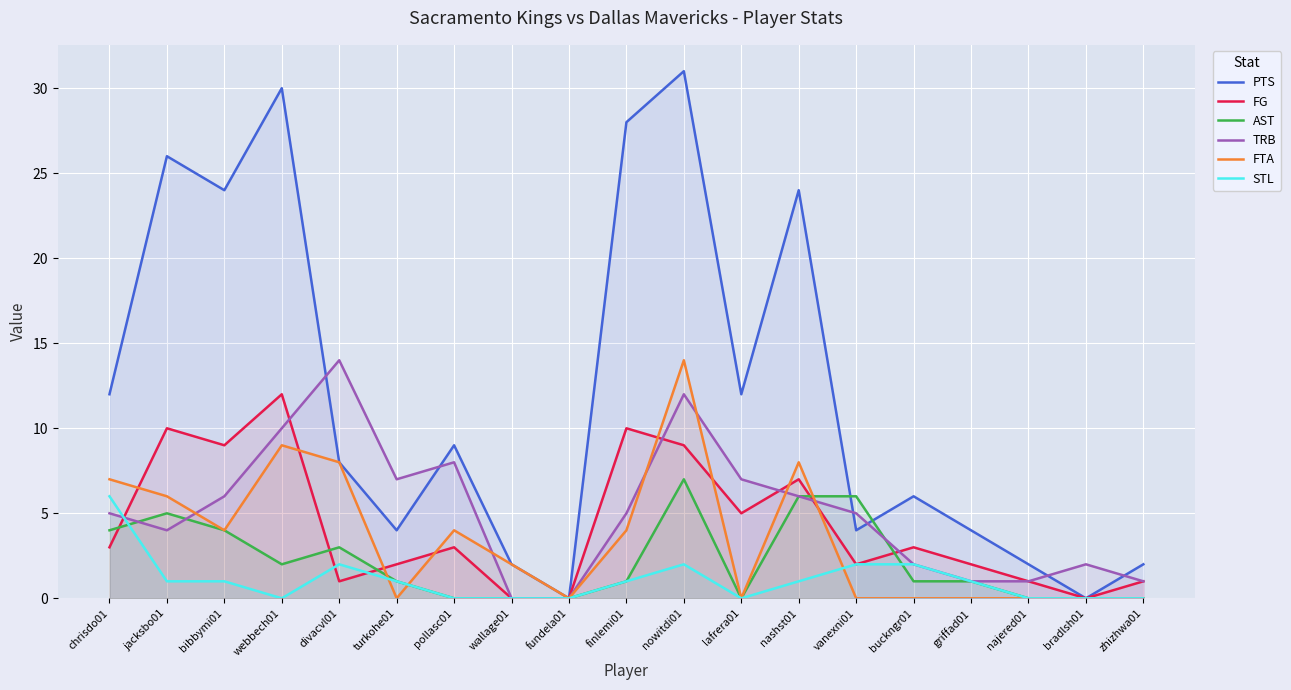

Reading left to right, extract all data points from this chart.

PTS: chrisdo01=12	jacksbo01=26	bibbymi01=24	webbech01=30	divacvl01=8	turkohe01=4	pollasc01=9	wallage01=2	fundela01=0	finlemi01=28	nowitdi01=31	lafrera01=12	nashst01=24	vanexni01=4	buckngr01=6	griffad01=4	najered01=2	bradlsh01=0	zhizhwa01=2
FG: chrisdo01=3	jacksbo01=10	bibbymi01=9	webbech01=12	divacvl01=1	turkohe01=2	pollasc01=3	wallage01=0	fundela01=0	finlemi01=10	nowitdi01=9	lafrera01=5	nashst01=7	vanexni01=2	buckngr01=3	griffad01=2	najered01=1	bradlsh01=0	zhizhwa01=1
AST: chrisdo01=4	jacksbo01=5	bibbymi01=4	webbech01=2	divacvl01=3	turkohe01=1	pollasc01=0	wallage01=0	fundela01=0	finlemi01=1	nowitdi01=7	lafrera01=0	nashst01=6	vanexni01=6	buckngr01=1	griffad01=1	najered01=0	bradlsh01=0	zhizhwa01=0
TRB: chrisdo01=5	jacksbo01=4	bibbymi01=6	webbech01=10	divacvl01=14	turkohe01=7	pollasc01=8	wallage01=0	fundela01=0	finlemi01=5	nowitdi01=12	lafrera01=7	nashst01=6	vanexni01=5	buckngr01=2	griffad01=1	najered01=1	bradlsh01=2	zhizhwa01=1
FTA: chrisdo01=7	jacksbo01=6	bibbymi01=4	webbech01=9	divacvl01=8	turkohe01=0	pollasc01=4	wallage01=2	fundela01=0	finlemi01=4	nowitdi01=14	lafrera01=0	nashst01=8	vanexni01=0	buckngr01=0	griffad01=0	najered01=0	bradlsh01=0	zhizhwa01=0
STL: chrisdo01=6	jacksbo01=1	bibbymi01=1	webbech01=0	divacvl01=2	turkohe01=1	pollasc01=0	wallage01=0	fundela01=0	finlemi01=1	nowitdi01=2	lafrera01=0	nashst01=1	vanexni01=2	buckngr01=2	griffad01=1	najered01=0	bradlsh01=0	zhizhwa01=0